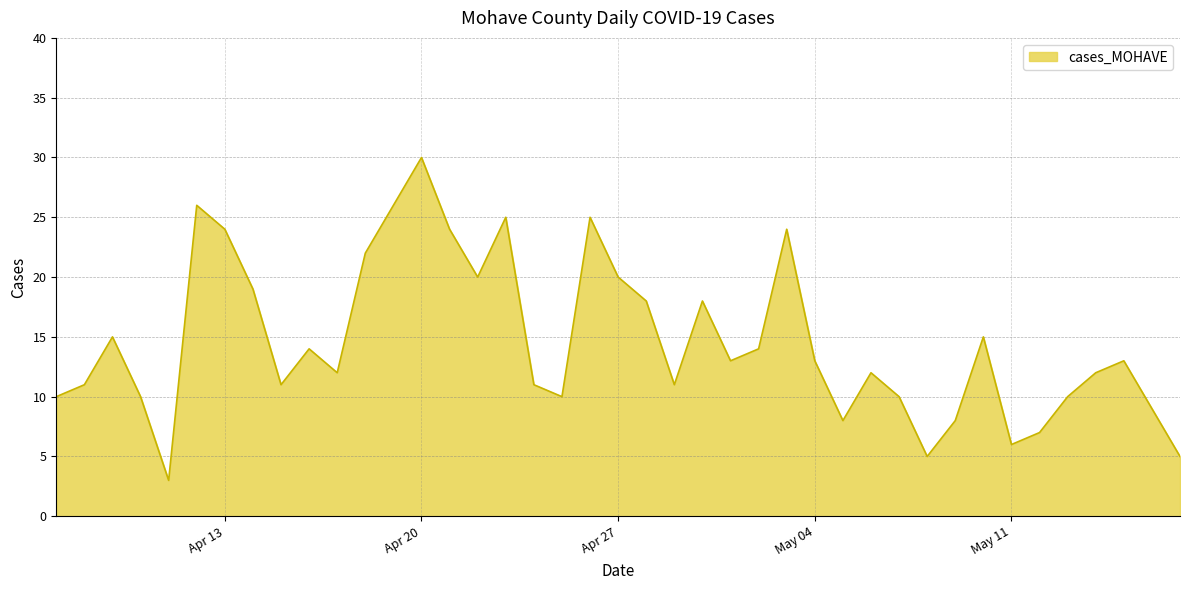

What is the minimum value shown in the chart?

3